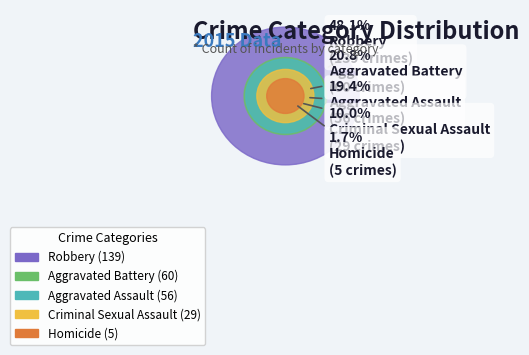

Does Aggravated Battery account for over 50% of the chart?

No